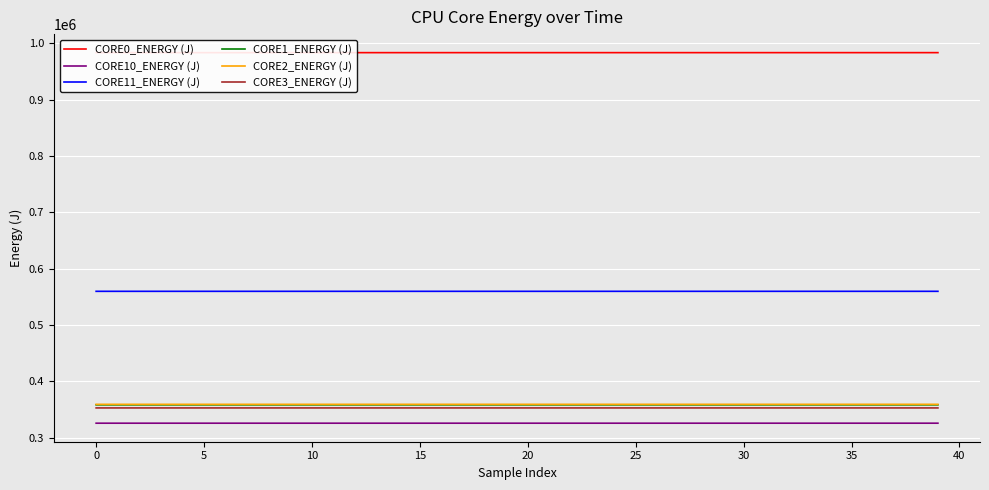

What is the maximum value for CORE2_ENERGY (J)?

359025.9